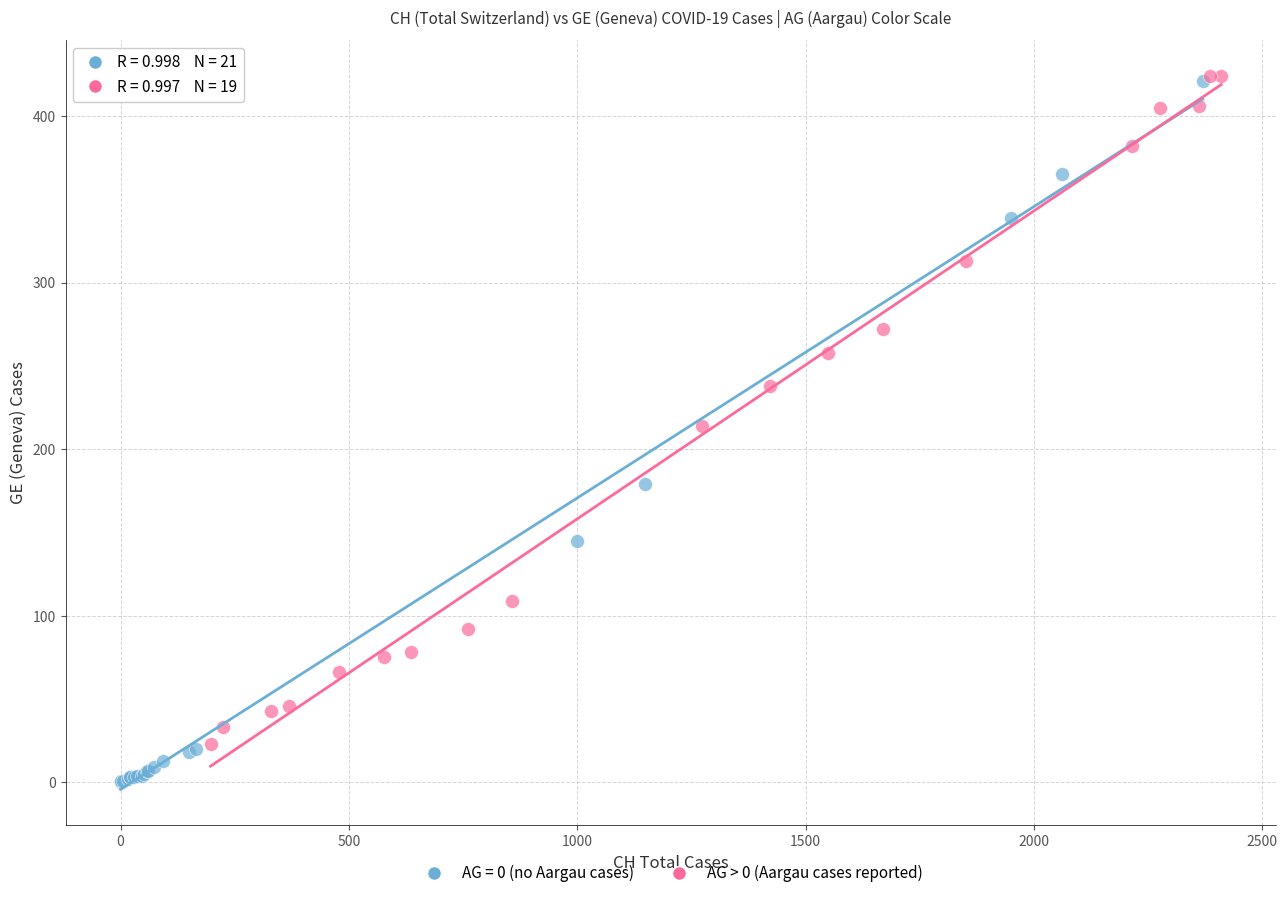

Which series has the largest Y range (max minus min)?

AG = 0 (no Aargau cases)